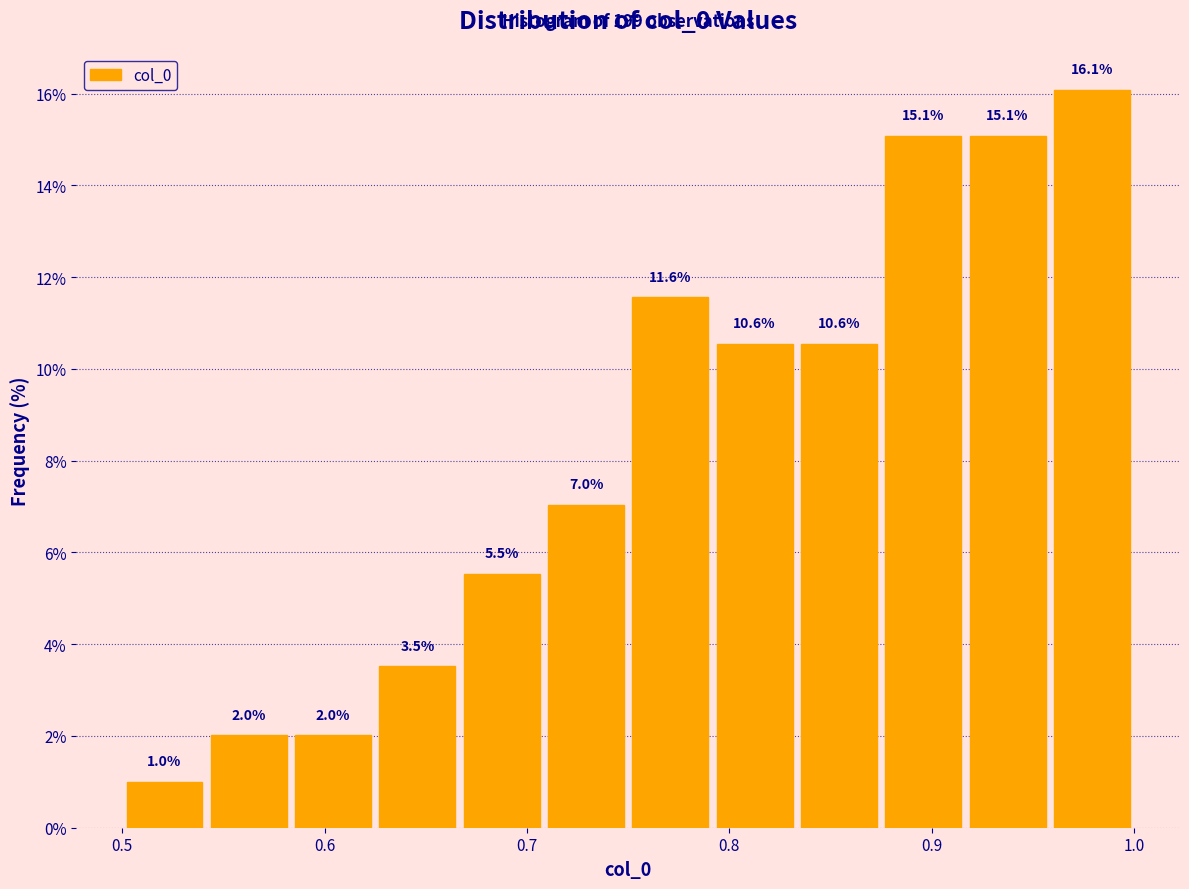

Reading left to right, list every bar in this chart as the range it spans on the x-axis followed by its height. The bar edges are not printed on the chart, so give them approximately, as read against the axis.

0.50 to 0.54: 1.0
0.54 to 0.58: 2.0
0.58 to 0.63: 2.0
0.63 to 0.67: 3.5
0.67 to 0.71: 5.5
0.71 to 0.75: 7.0
0.75 to 0.79: 11.6
0.79 to 0.83: 10.6
0.83 to 0.88: 10.6
0.88 to 0.92: 15.1
0.92 to 0.96: 15.1
0.96 to 1.00: 16.1